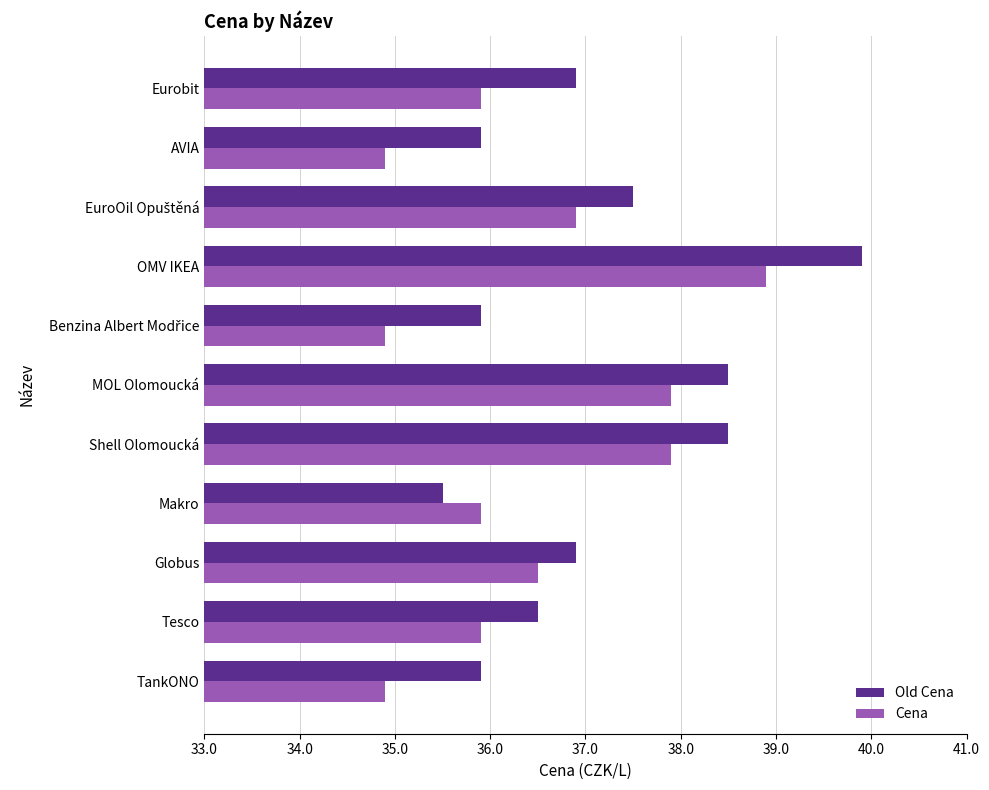

What is the spread (max minus min) of values at MOL Olomoucká?

0.6